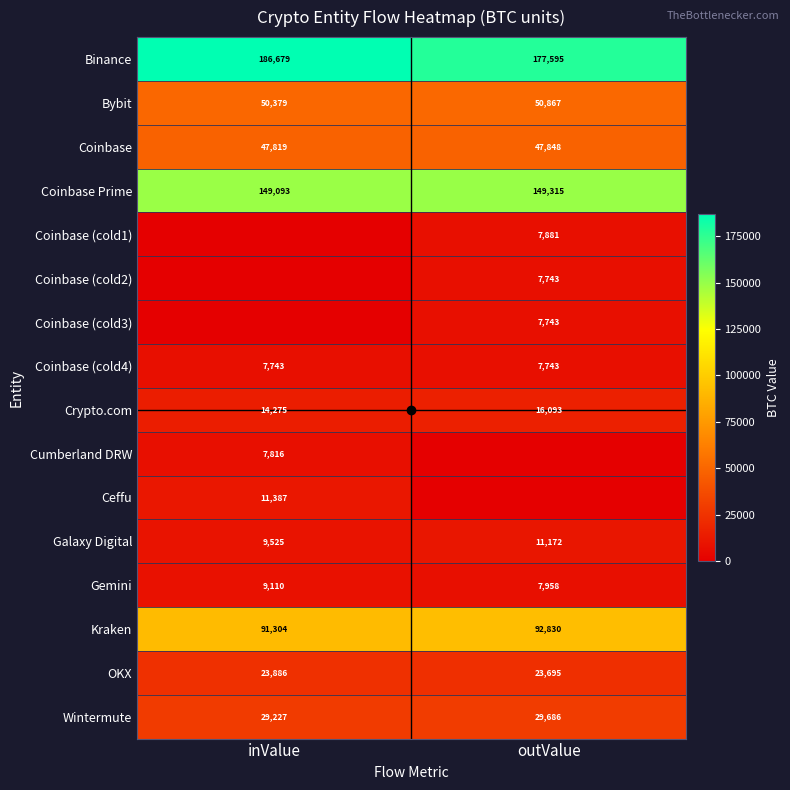

Is the value of Gemini at outValue greater than the value of Coinbase (cold2) at outValue?

Yes